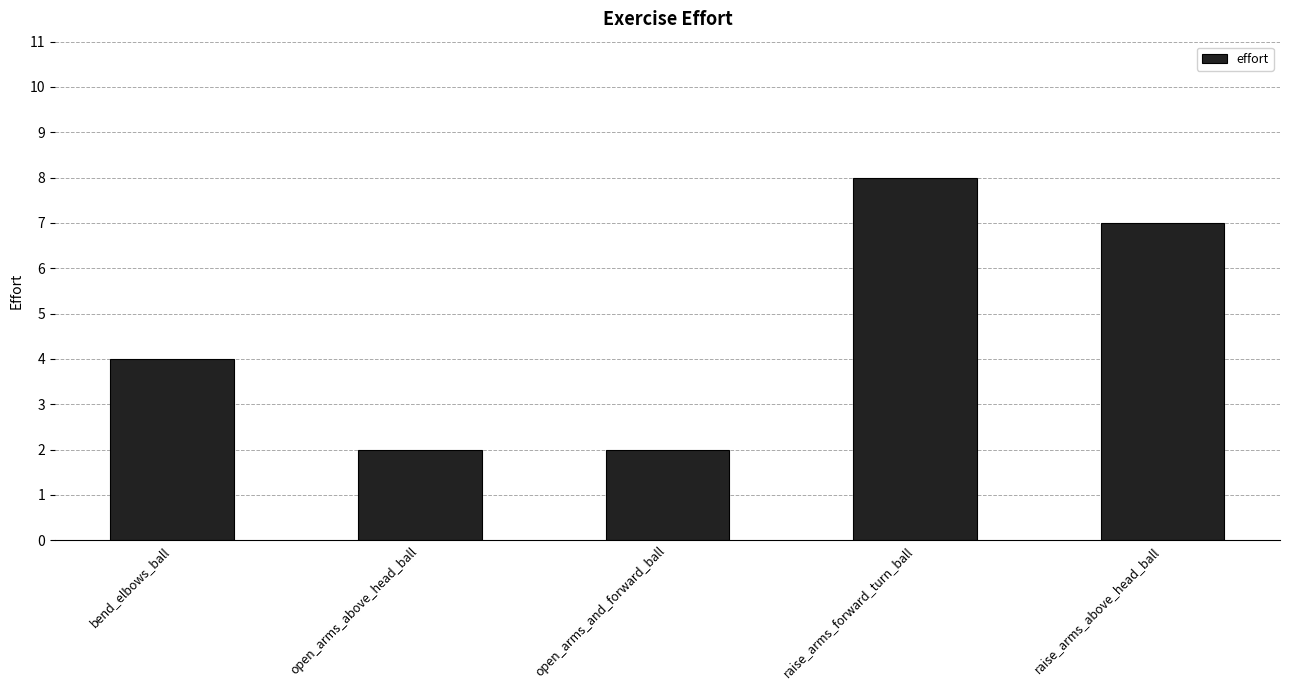

Approximately how many times larger is the value at open_arms_and_forward_ball compared to bend_elbows_ball?

0.5